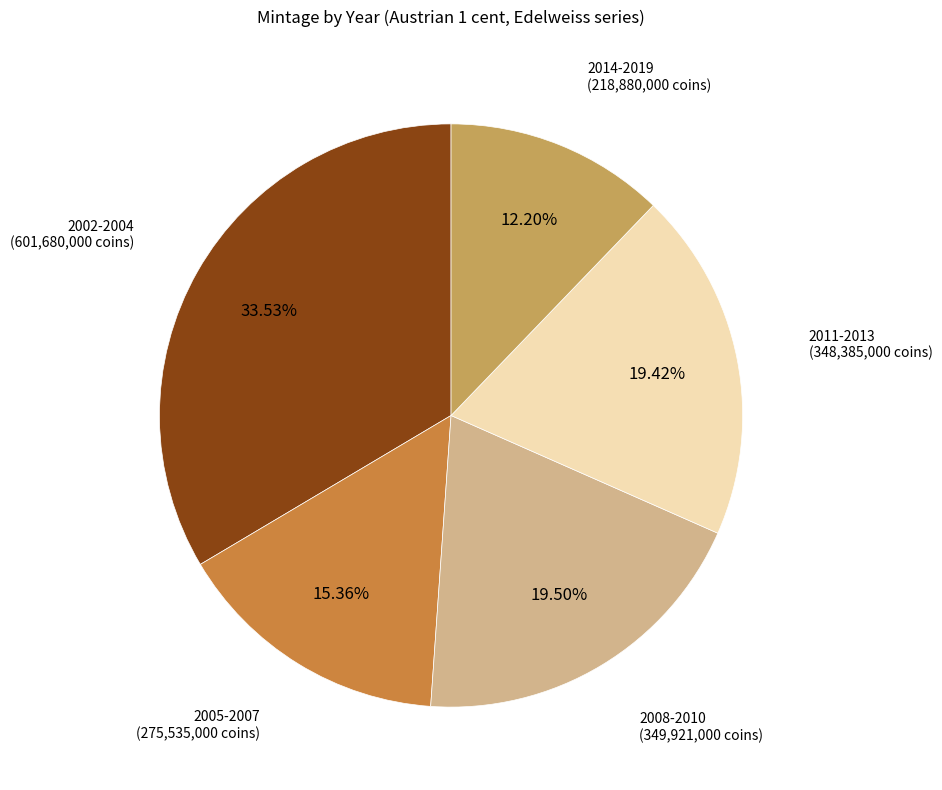

To the nearest percent, what is the difference between the largest and smallest slice percentages?

21%